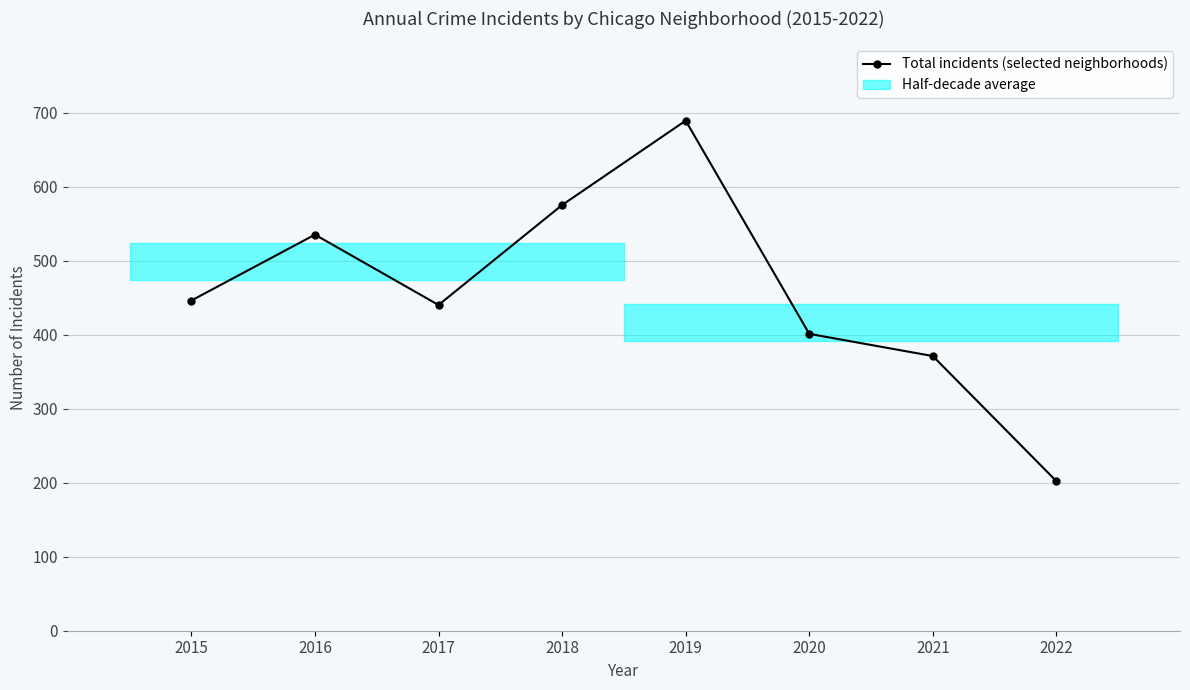

Is this an area chart (filled region under the line)?

No